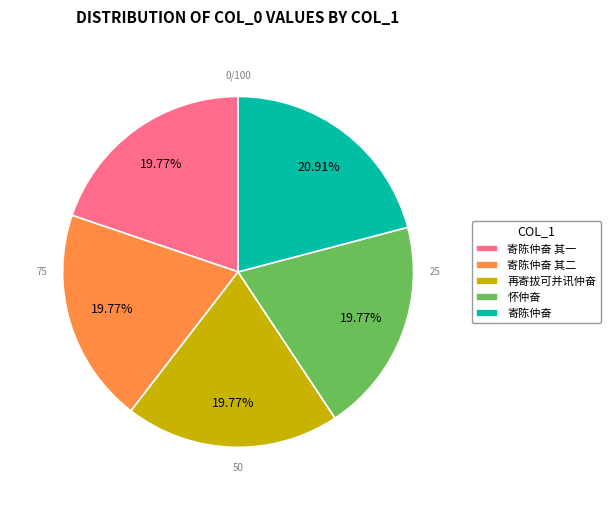

Combined, what portion of the pie is 寄陈仲奋 and 寄陈仲奋 其二?

40.7%